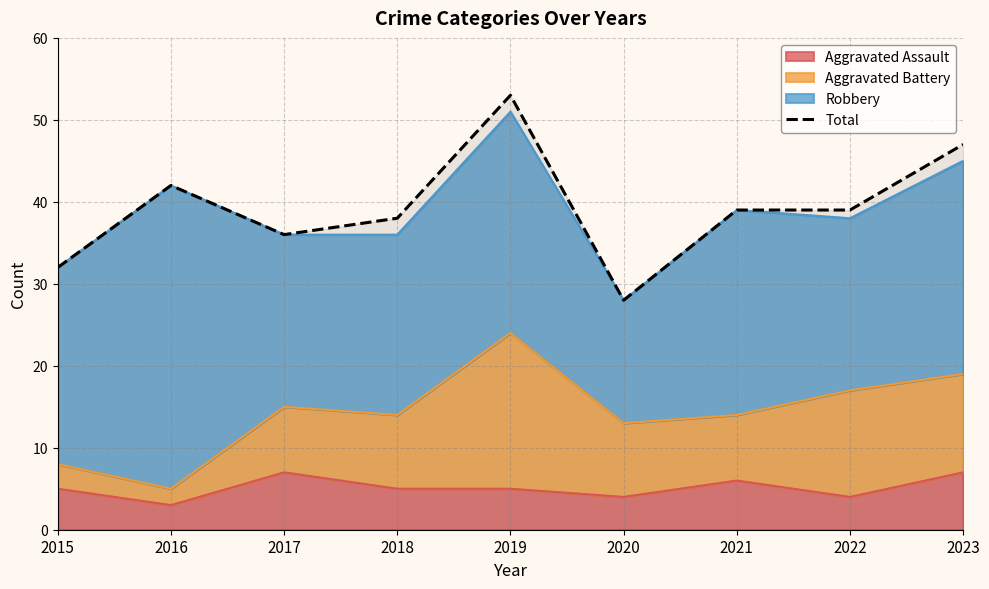

Rank the categories by value from highest to lowest.

2019, 2023, 2016, 2021, 2022, 2018, 2017, 2015, 2020